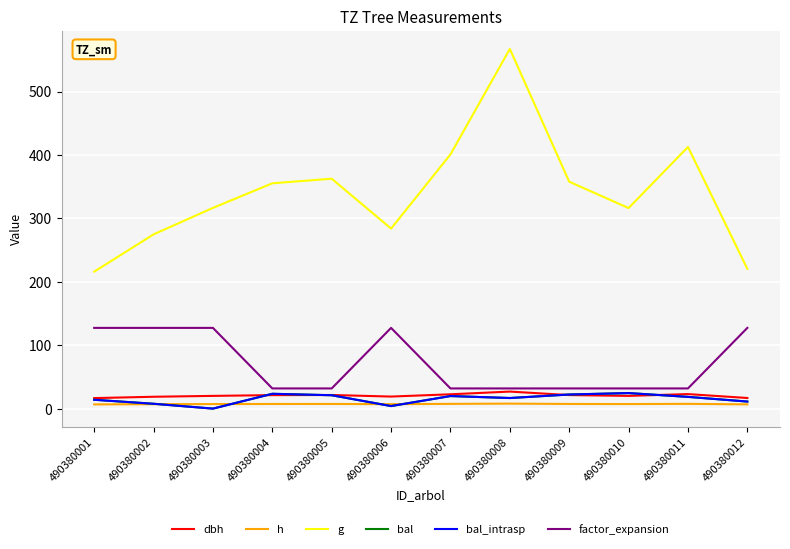

What is the difference between the maximum and minimum values in the g series?

351.2